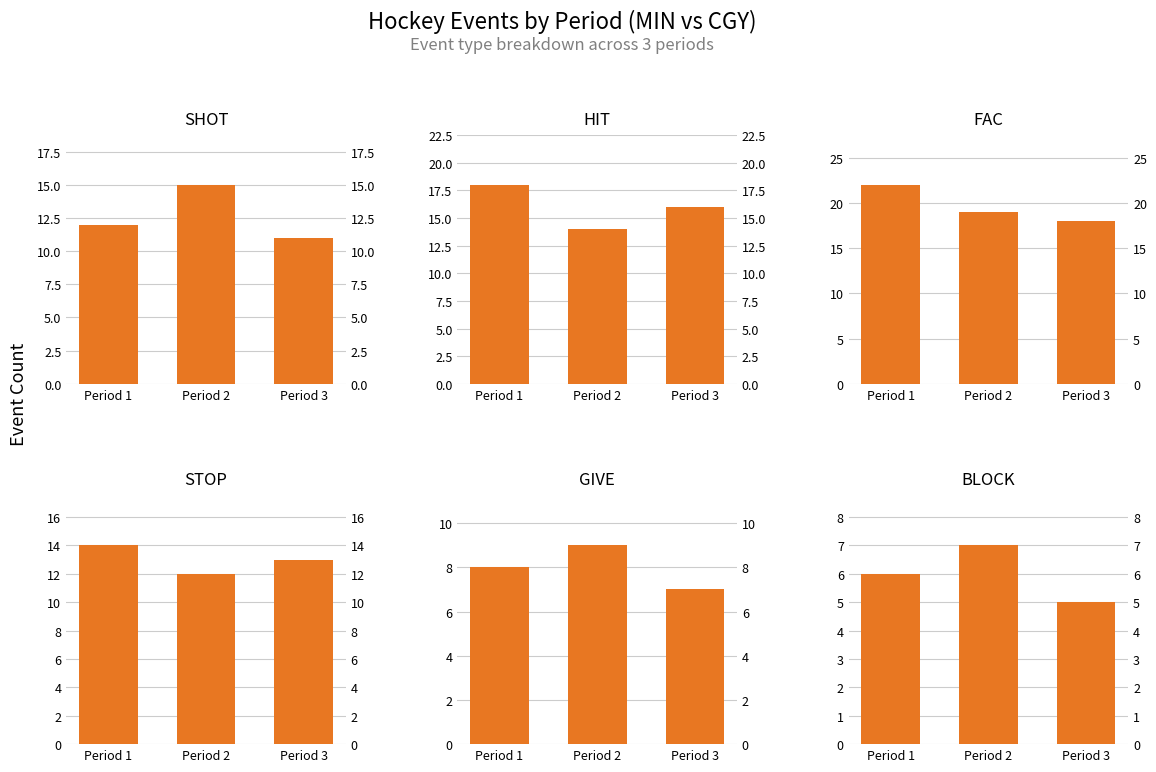

At Period 2, list the series in order from smallest to largest.

BLOCK, GIVE, STOP, HIT, SHOT, FAC